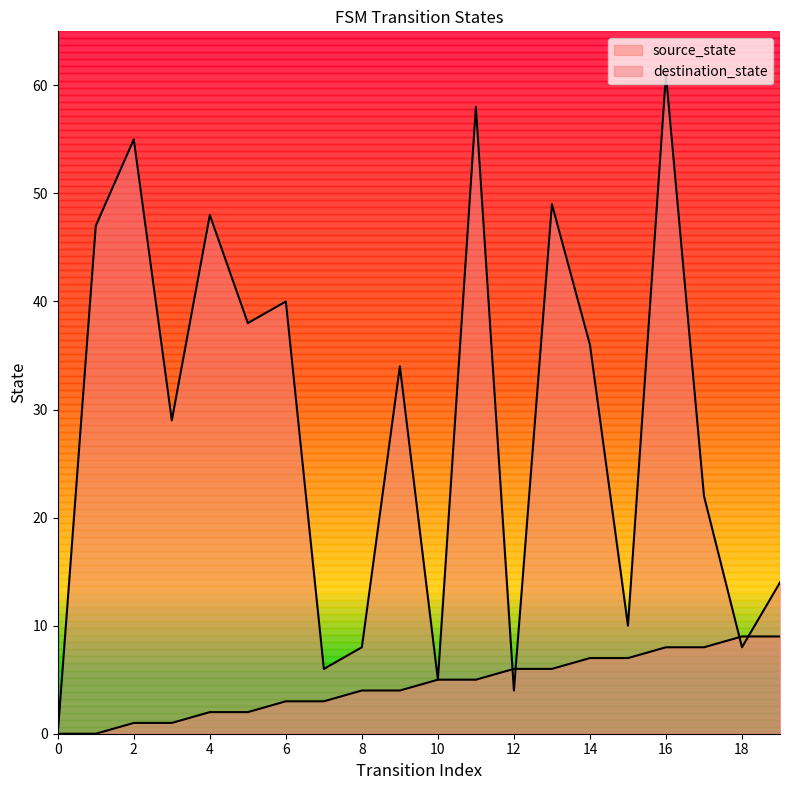

The value of destination_state at 9 is 34. True or false?

True